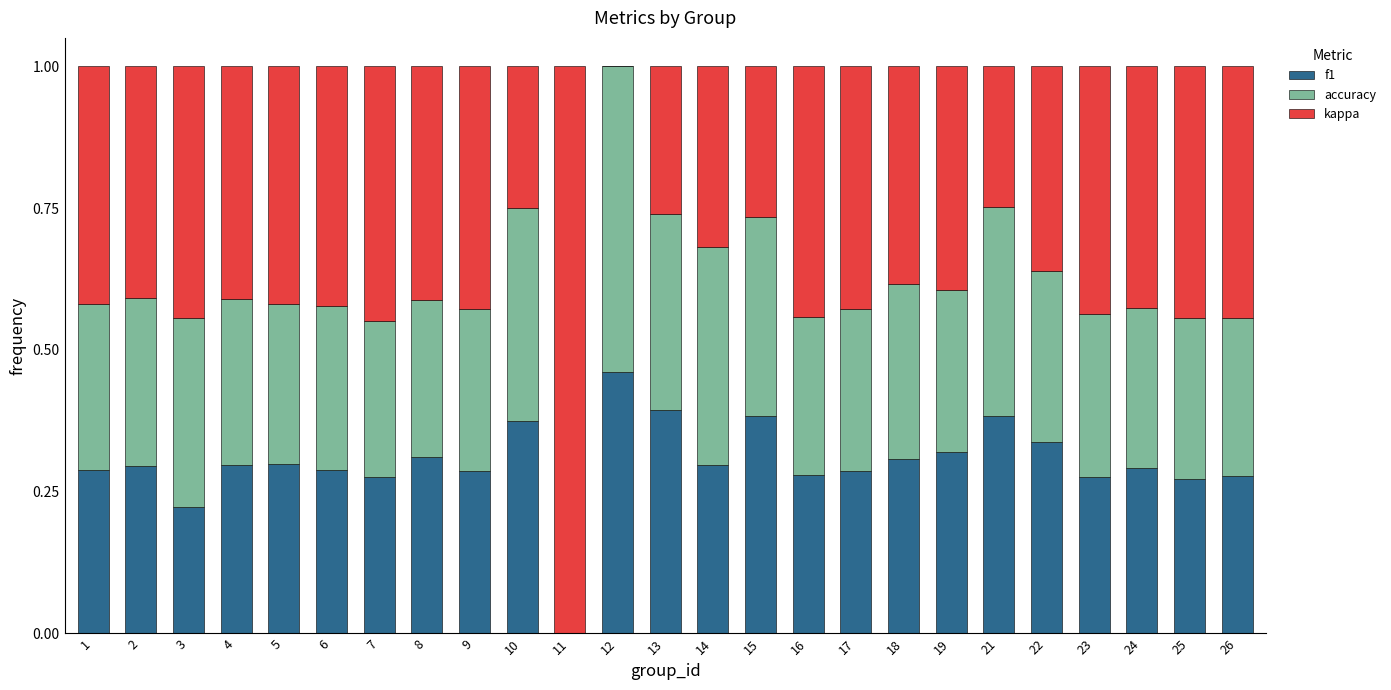

What is the sum of the f1 values at 13 and 14?

0.7